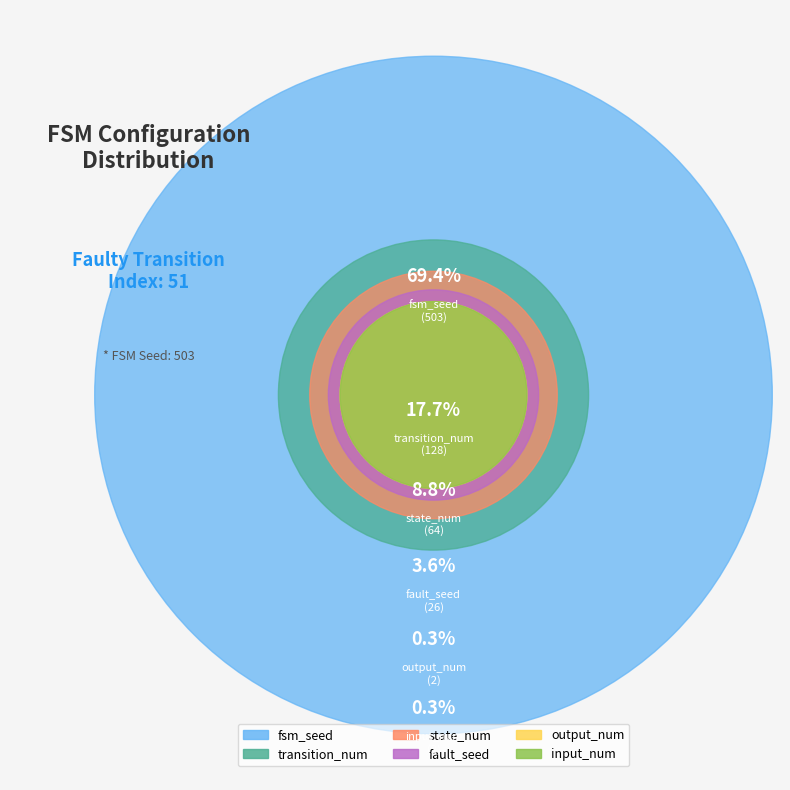

Is it true that input_num is 0% of the pie?

True